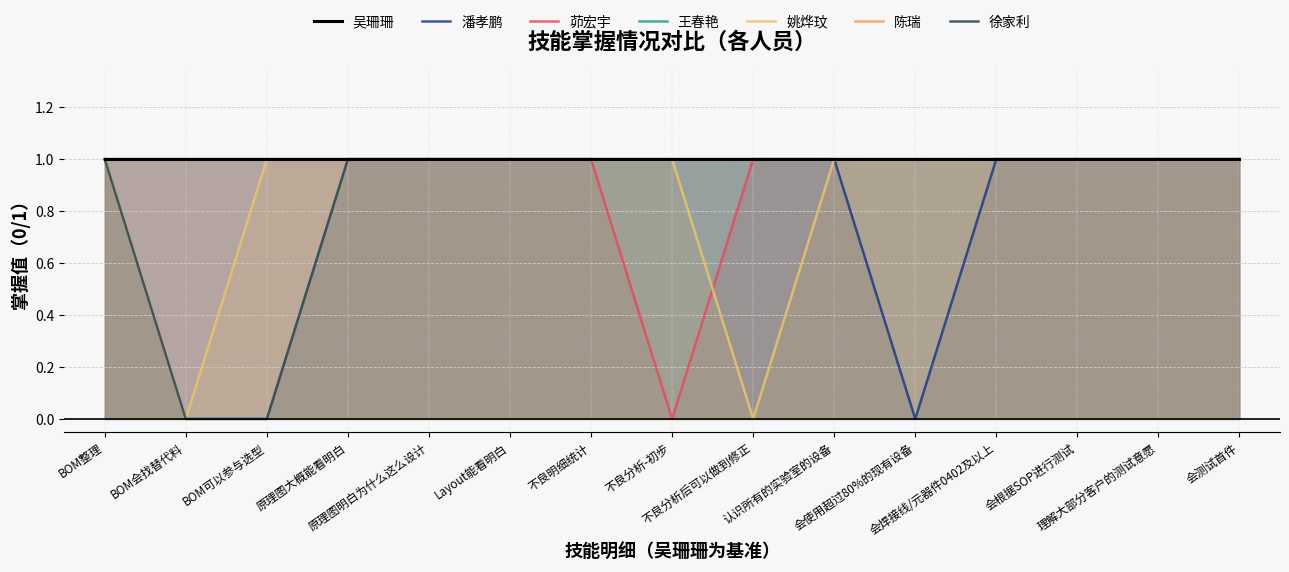

True or false: 茆宏宇 and 潘孝鹏 intersect in this chart.

False